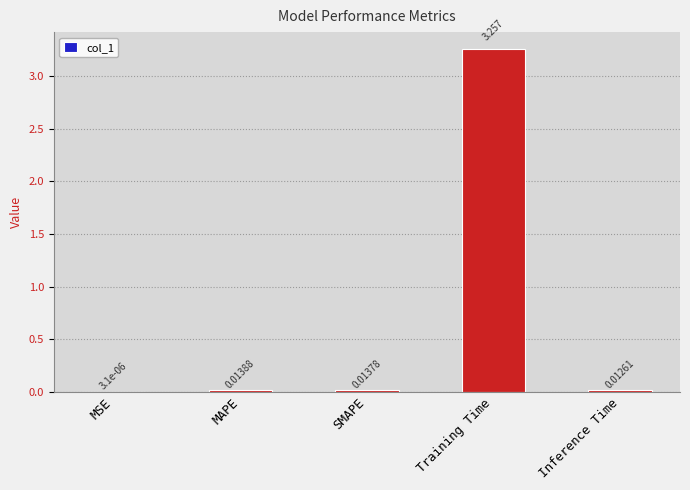

What is the difference between the values at Training Time and MAPE?

3.2